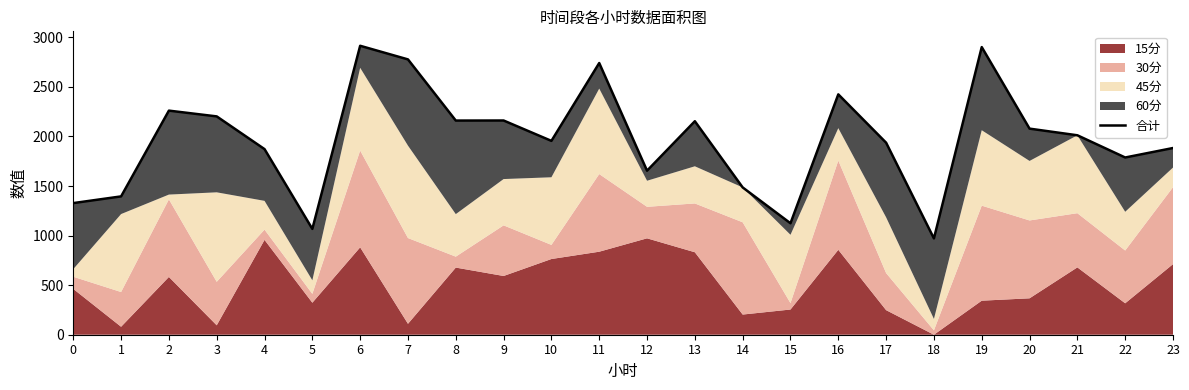

How many lines are shown in the chart?

1